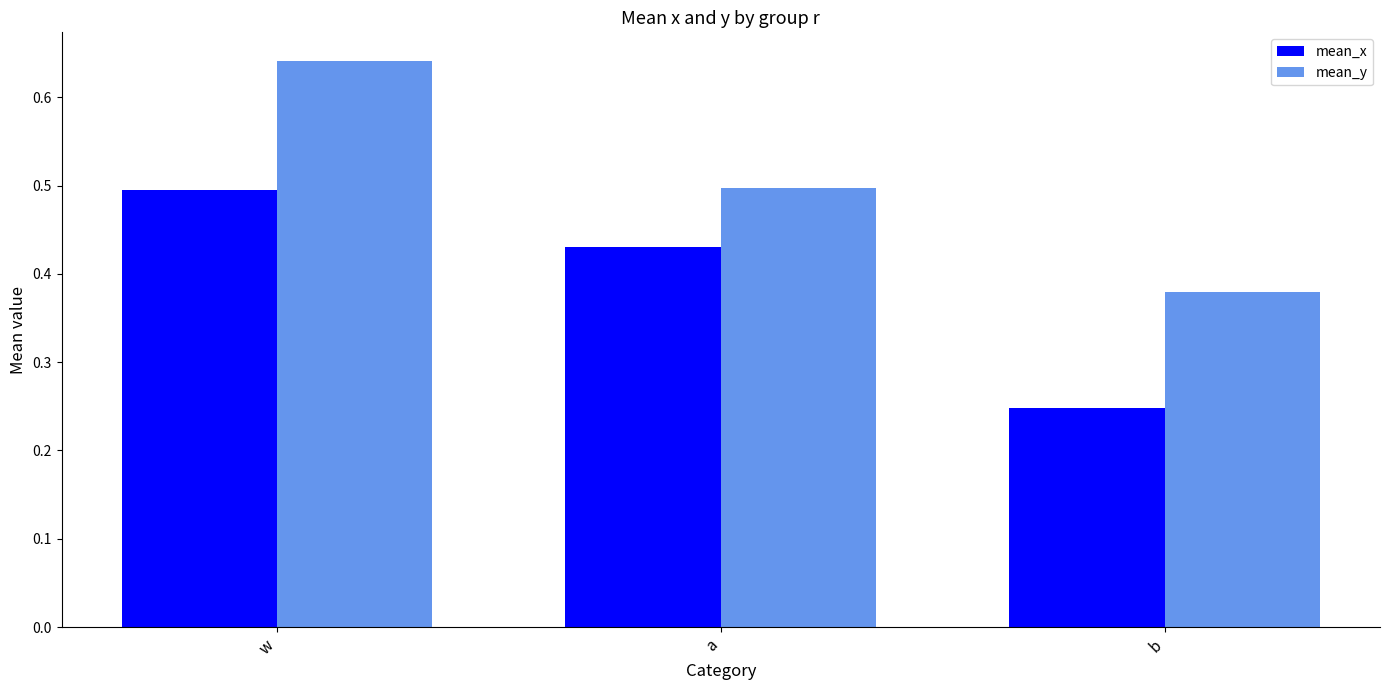

List the labels in order of mean_x value, largest first.

w, a, b